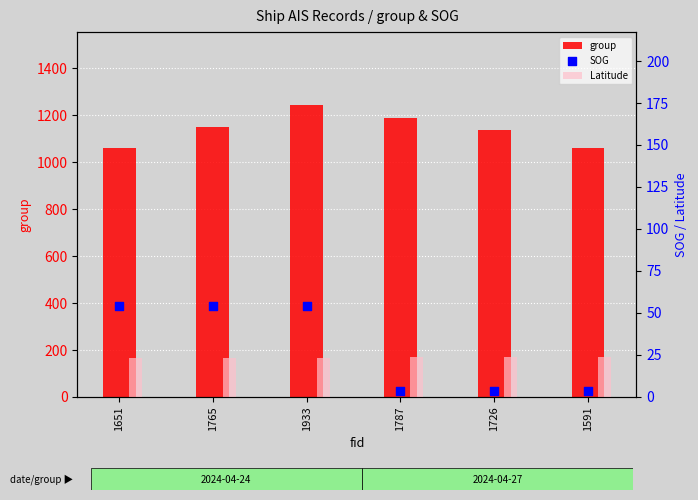

Is the value of group at 1765 greater than the value of SOG at 1651?

Yes